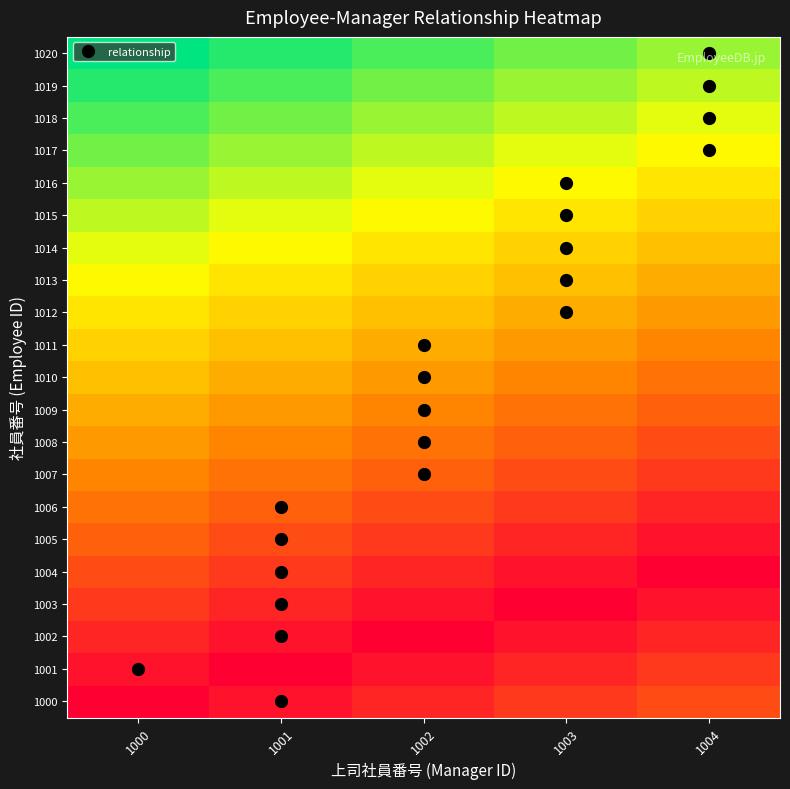

At which category is the sum across all series the highest?

1000